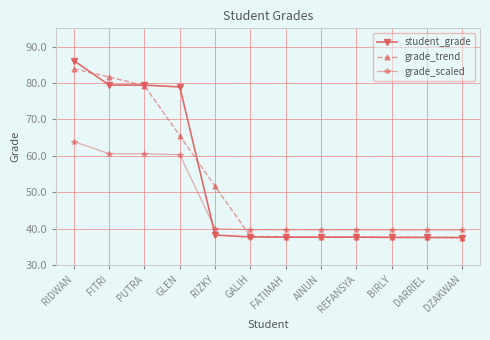

What is the total value across all series at BIRLY?

114.8